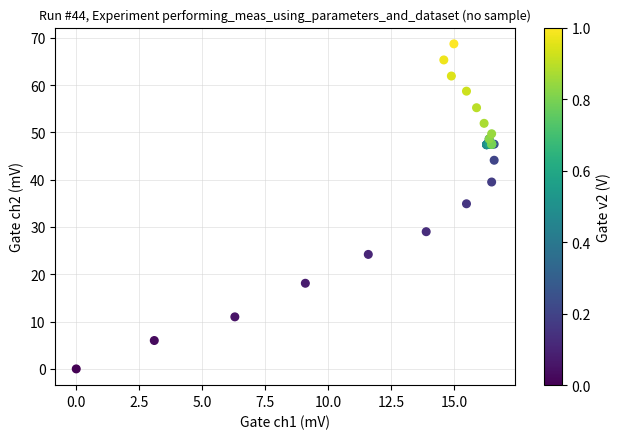

What Y value in the scatter plot is closest to 34?

34.9